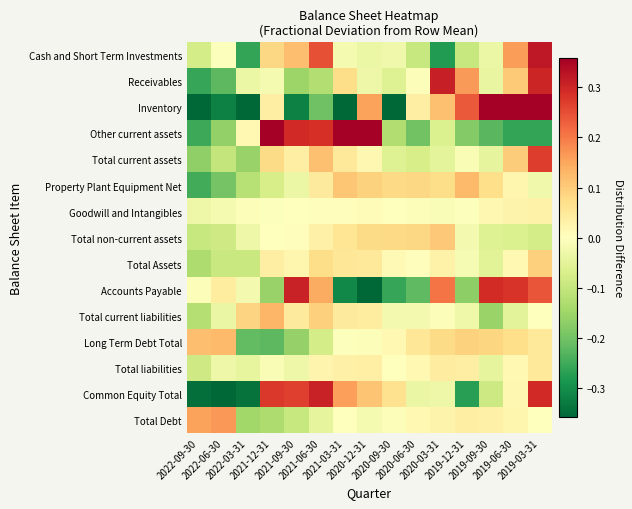

Reading right to left, what are all the values shown in this chart?

Cash and Short Term Investments: 2019-03-31=0.3	2019-06-30=0.2	2019-09-30=-0.0	2019-12-31=-0.1	2020-03-31=-0.3	2020-06-30=-0.1	2020-09-30=-0.0	2020-12-31=-0.0	2021-03-31=-0.0	2021-06-30=0.2	2021-09-30=0.1	2021-12-31=0.1	2022-03-31=-0.3	2022-06-30=-0.0	2022-09-30=-0.1
Receivables: 2019-03-31=0.3	2019-06-30=0.1	2019-09-30=-0.0	2019-12-31=0.2	2020-03-31=0.3	2020-06-30=-0.0	2020-09-30=-0.1	2020-12-31=-0.0	2021-03-31=0.1	2021-06-30=-0.1	2021-09-30=-0.2	2021-12-31=-0.0	2022-03-31=-0.0	2022-06-30=-0.2	2022-09-30=-0.3
Inventory: 2019-03-31=1.1	2019-06-30=0.4	2019-09-30=0.4	2019-12-31=0.2	2020-03-31=0.1	2020-06-30=0.0	2020-09-30=-0.4	2020-12-31=0.2	2021-03-31=-0.4	2021-06-30=-0.2	2021-09-30=-0.3	2021-12-31=0.0	2022-03-31=-0.4	2022-06-30=-0.3	2022-09-30=-0.5
Other current assets: 2019-03-31=-0.3	2019-06-30=-0.3	2019-09-30=-0.2	2019-12-31=-0.2	2020-03-31=-0.1	2020-06-30=-0.2	2020-09-30=-0.1	2020-12-31=0.4	2021-03-31=0.4	2021-06-30=0.3	2021-09-30=0.3	2021-12-31=0.4	2022-03-31=0.0	2022-06-30=-0.2	2022-09-30=-0.3
Total current assets: 2019-03-31=0.3	2019-06-30=0.1	2019-09-30=-0.0	2019-12-31=-0.0	2020-03-31=-0.1	2020-06-30=-0.1	2020-09-30=-0.1	2020-12-31=0.0	2021-03-31=0.0	2021-06-30=0.1	2021-09-30=0.0	2021-12-31=0.1	2022-03-31=-0.2	2022-06-30=-0.1	2022-09-30=-0.2
Property Plant Equipment Net: 2019-03-31=-0.0	2019-06-30=0.0	2019-09-30=0.1	2019-12-31=0.1	2020-03-31=0.1	2020-06-30=0.1	2020-09-30=0.1	2020-12-31=0.1	2021-03-31=0.1	2021-06-30=0.0	2021-09-30=-0.0	2021-12-31=-0.1	2022-03-31=-0.1	2022-06-30=-0.2	2022-09-30=-0.2
Goodwill and Intangibles: 2019-03-31=0.0	2019-06-30=0.0	2019-09-30=0.0	2019-12-31=-0.0	2020-03-31=-0.0	2020-06-30=-0.0	2020-09-30=-0.0	2020-12-31=0.0	2021-03-31=0.0	2021-06-30=0.0	2021-09-30=-0.0	2021-12-31=-0.0	2022-03-31=-0.0	2022-06-30=-0.0	2022-09-30=-0.0
Total non-current assets: 2019-03-31=-0.1	2019-06-30=-0.1	2019-09-30=-0.1	2019-12-31=-0.0	2020-03-31=0.1	2020-06-30=0.1	2020-09-30=0.1	2020-12-31=0.1	2021-03-31=0.1	2021-06-30=0.0	2021-09-30=0.0	2021-12-31=-0.0	2022-03-31=-0.0	2022-06-30=-0.1	2022-09-30=-0.1
Total Assets: 2019-03-31=0.1	2019-06-30=0.0	2019-09-30=-0.1	2019-12-31=-0.0	2020-03-31=0.0	2020-06-30=0.0	2020-09-30=0.0	2020-12-31=0.0	2021-03-31=0.1	2021-06-30=0.1	2021-09-30=0.0	2021-12-31=0.0	2022-03-31=-0.1	2022-06-30=-0.1	2022-09-30=-0.1
Accounts Payable: 2019-03-31=0.2	2019-06-30=0.3	2019-09-30=0.3	2019-12-31=-0.2	2020-03-31=0.2	2020-06-30=-0.2	2020-09-30=-0.3	2020-12-31=-0.4	2021-03-31=-0.3	2021-06-30=0.1	2021-09-30=0.3	2021-12-31=-0.2	2022-03-31=-0.0	2022-06-30=0.0	2022-09-30=-0.0
Total current liabilities: 2019-03-31=0.0	2019-06-30=-0.1	2019-09-30=-0.2	2019-12-31=-0.0	2020-03-31=-0.0	2020-06-30=-0.0	2020-09-30=-0.0	2020-12-31=0.0	2021-03-31=0.0	2021-06-30=0.1	2021-09-30=0.0	2021-12-31=0.1	2022-03-31=0.1	2022-06-30=-0.0	2022-09-30=-0.1
Long Term Debt Total: 2019-03-31=0.1	2019-06-30=0.1	2019-09-30=0.1	2019-12-31=0.1	2020-03-31=0.1	2020-06-30=0.1	2020-09-30=0.0	2020-12-31=-0.0	2021-03-31=-0.0	2021-06-30=-0.1	2021-09-30=-0.2	2021-12-31=-0.2	2022-03-31=-0.2	2022-06-30=0.1	2022-09-30=0.1
Total liabilities: 2019-03-31=0.1	2019-06-30=0.0	2019-09-30=-0.0	2019-12-31=0.0	2020-03-31=0.0	2020-06-30=0.0	2020-09-30=0.0	2020-12-31=0.0	2021-03-31=0.0	2021-06-30=0.0	2021-09-30=-0.0	2021-12-31=-0.0	2022-03-31=-0.0	2022-06-30=-0.0	2022-09-30=-0.1
Common Equity Total: 2019-03-31=0.3	2019-06-30=0.0	2019-09-30=-0.1	2019-12-31=-0.3	2020-03-31=-0.0	2020-06-30=-0.0	2020-09-30=0.1	2020-12-31=0.1	2021-03-31=0.2	2021-06-30=0.3	2021-09-30=0.3	2021-12-31=0.3	2022-03-31=-0.3	2022-06-30=-0.4	2022-09-30=-0.3
Total Debt: 2019-03-31=0.0	2019-06-30=0.0	2019-09-30=0.0	2019-12-31=0.0	2020-03-31=0.0	2020-06-30=0.0	2020-09-30=-0.0	2020-12-31=-0.0	2021-03-31=-0.0	2021-06-30=-0.0	2021-09-30=-0.1	2021-12-31=-0.1	2022-03-31=-0.1	2022-06-30=0.2	2022-09-30=0.2